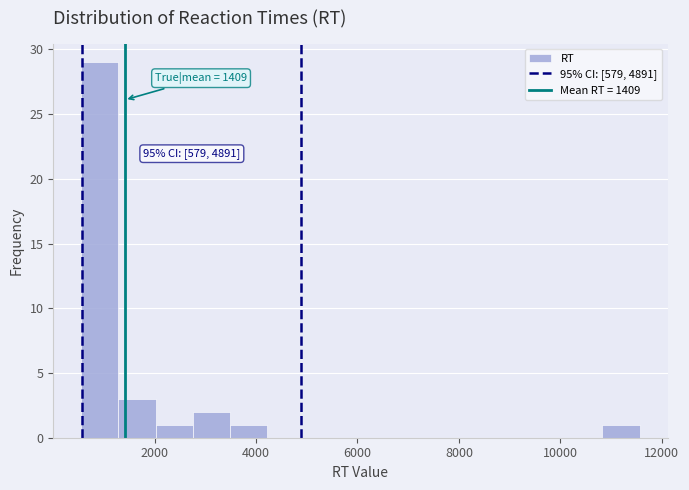

Around what value on the x-axis is the tallest bar? Give the approximate position of its centre, as read against the axis.

1000